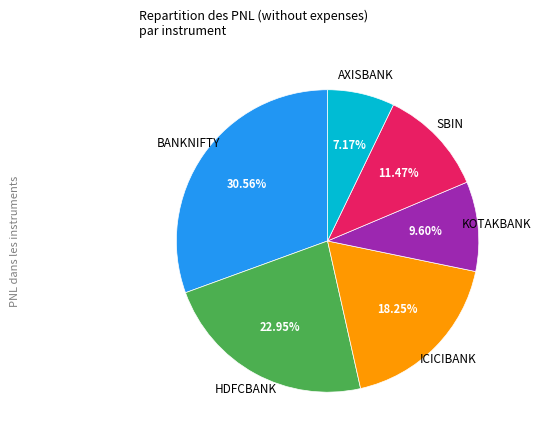

Is there any slice that represents more than half of the pie?

No